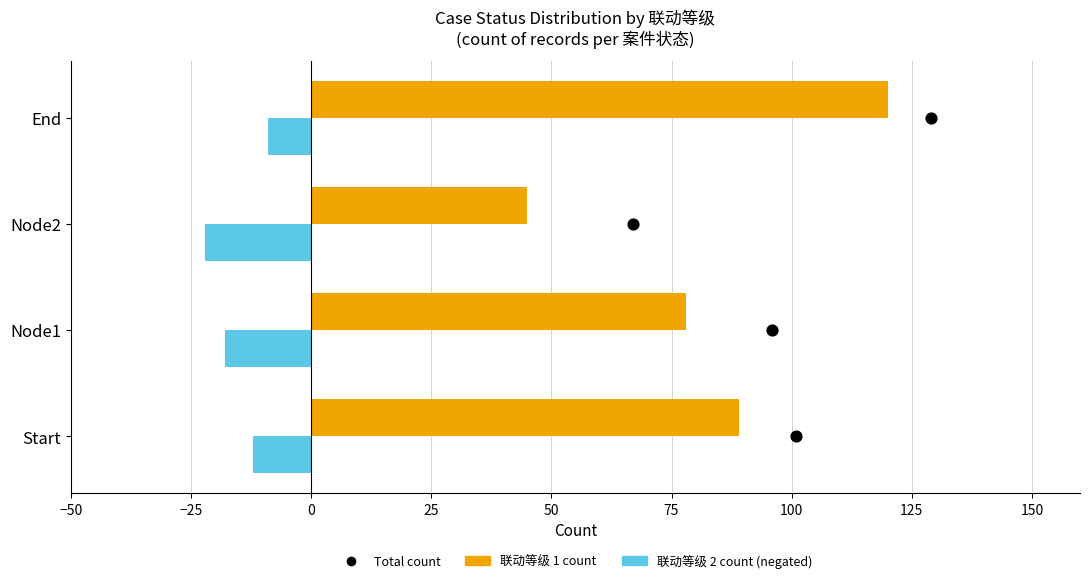

What are all the series names shown in the legend?

联动等级 1 (count), 联动等级 2 (count, negated), Total count